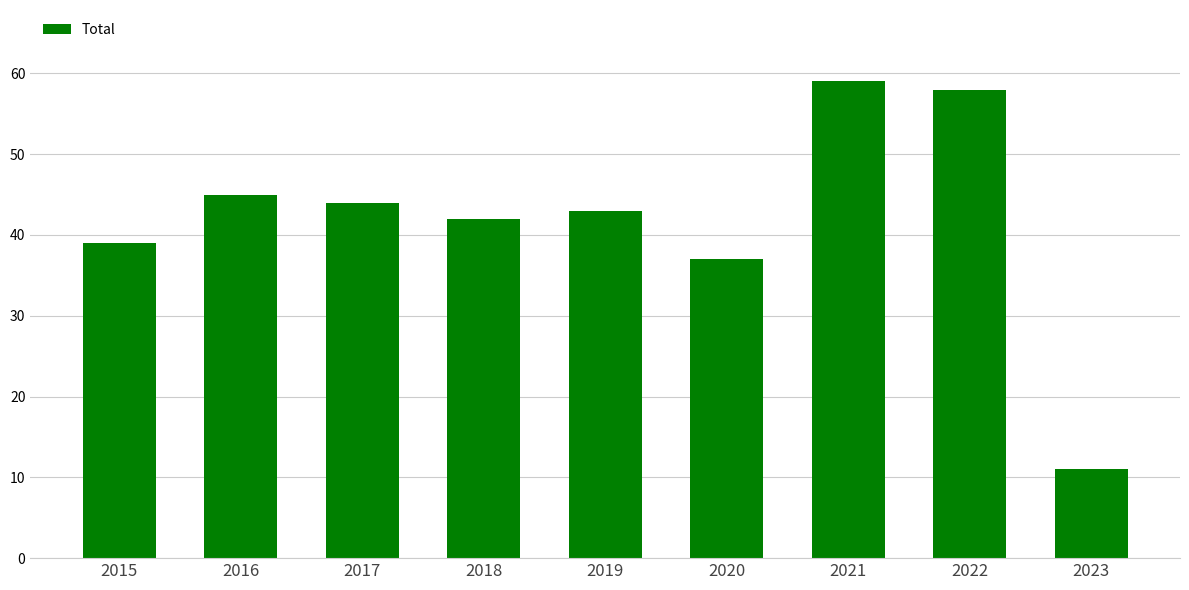

True or false: the data shows 67 at 2015.

False